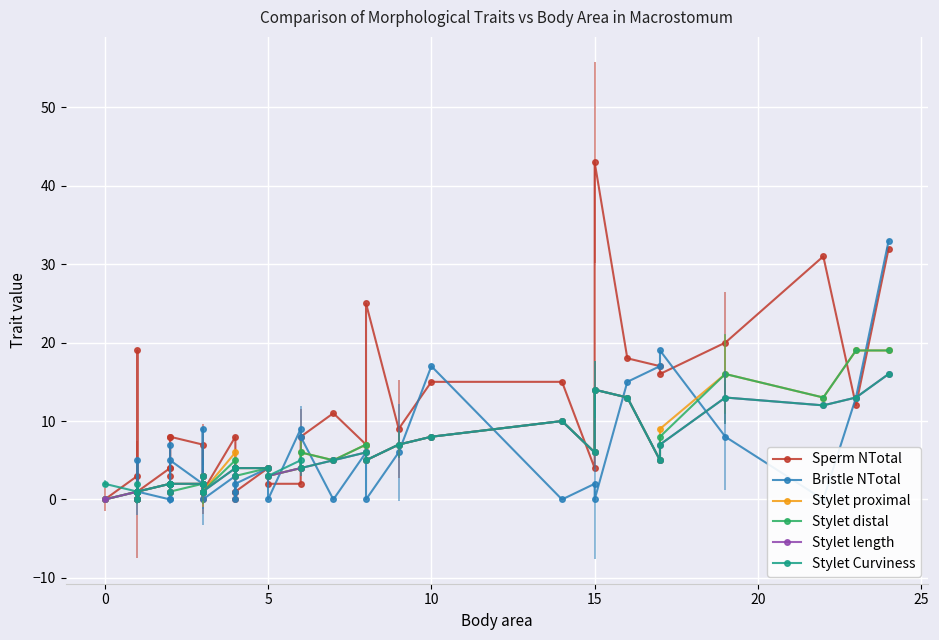

At how many categories does at least one series exceed 41?

1